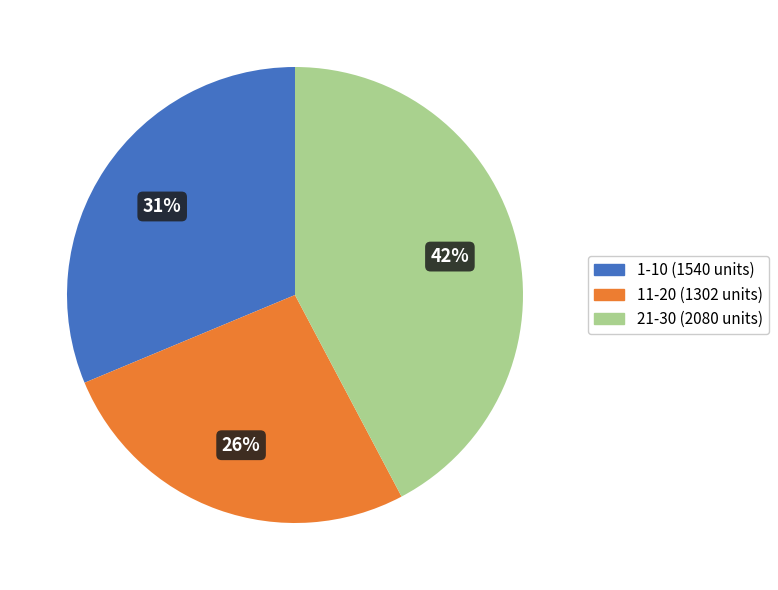

Which slice is the largest?

21-30